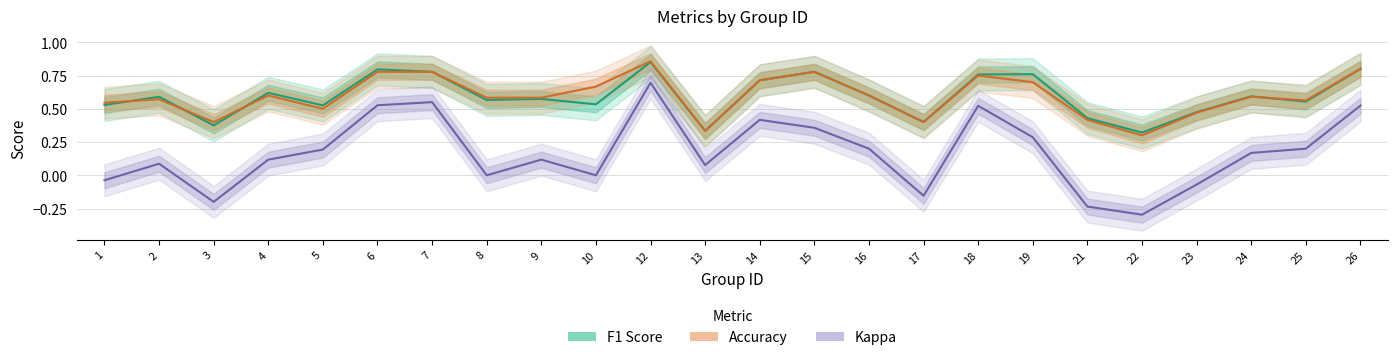

What is the value of the Accuracy point at the 6th from the left?

0.8